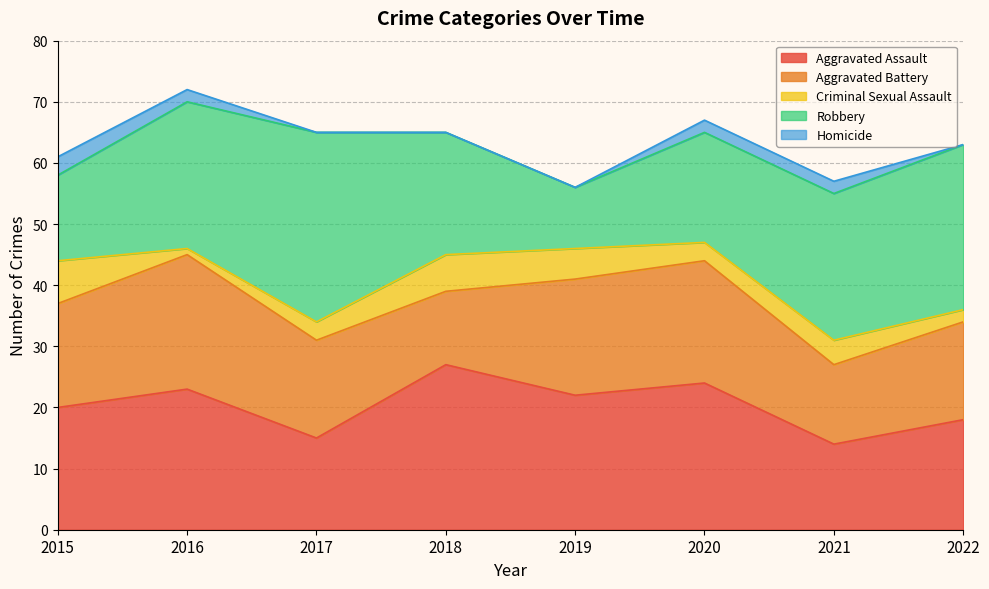

At which label is Aggravated Battery closest to 17?

2015